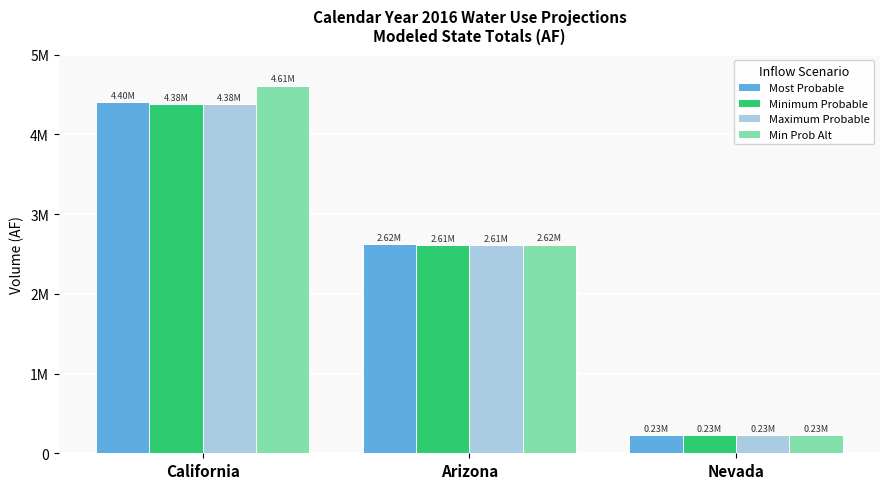

What are all the series names shown in the legend?

Most Probable, Minimum Probable, Maximum Probable, Min Prob Alt